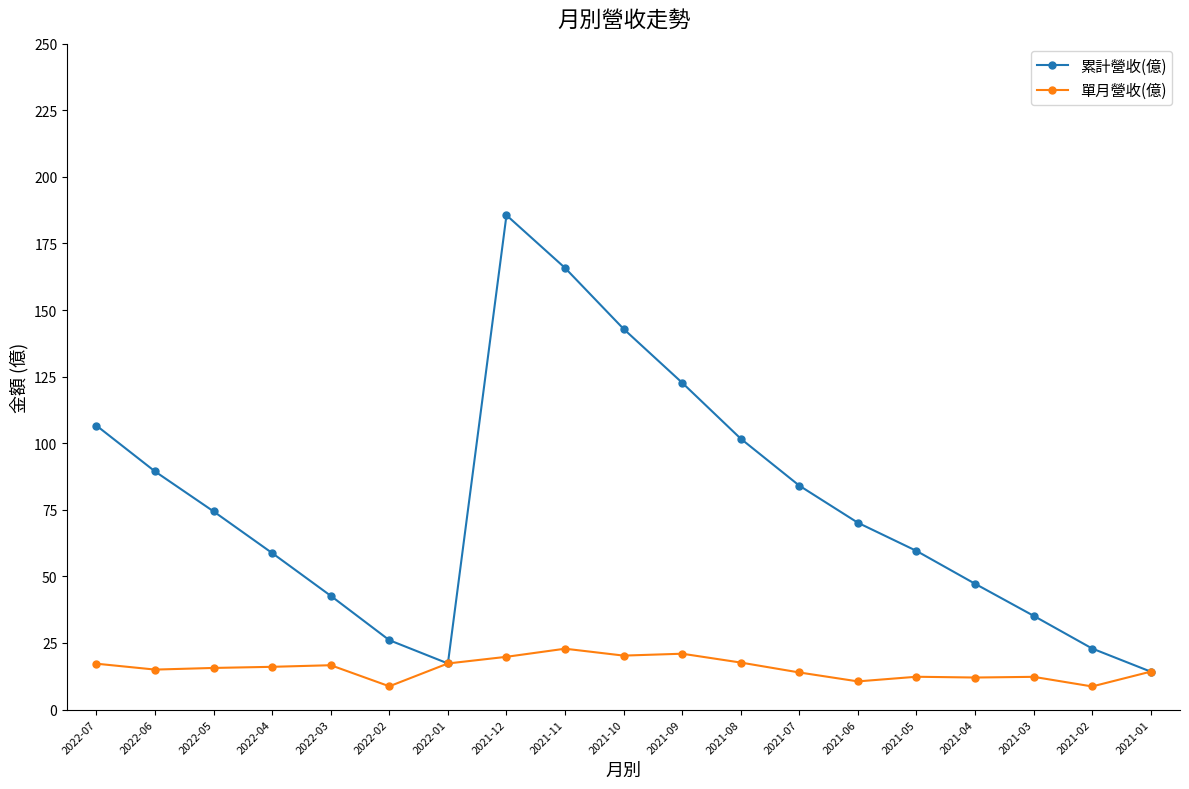

True or false: 累計營收(億) has a value of 75.7 at 2022-03.

False